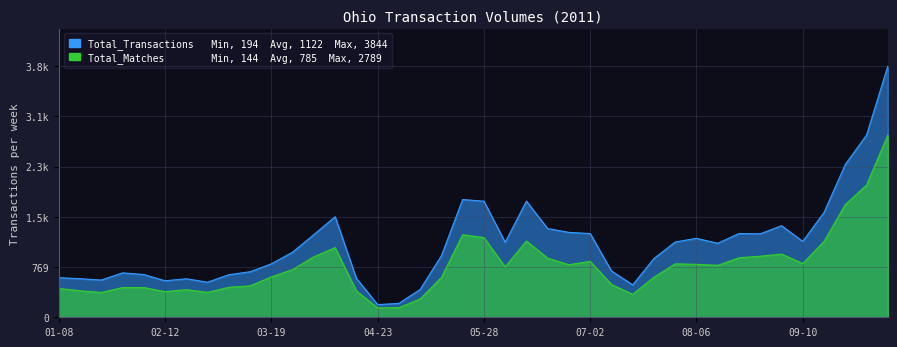

The value of Total_Matches at 2011-06-25 is 1192. True or false?

False